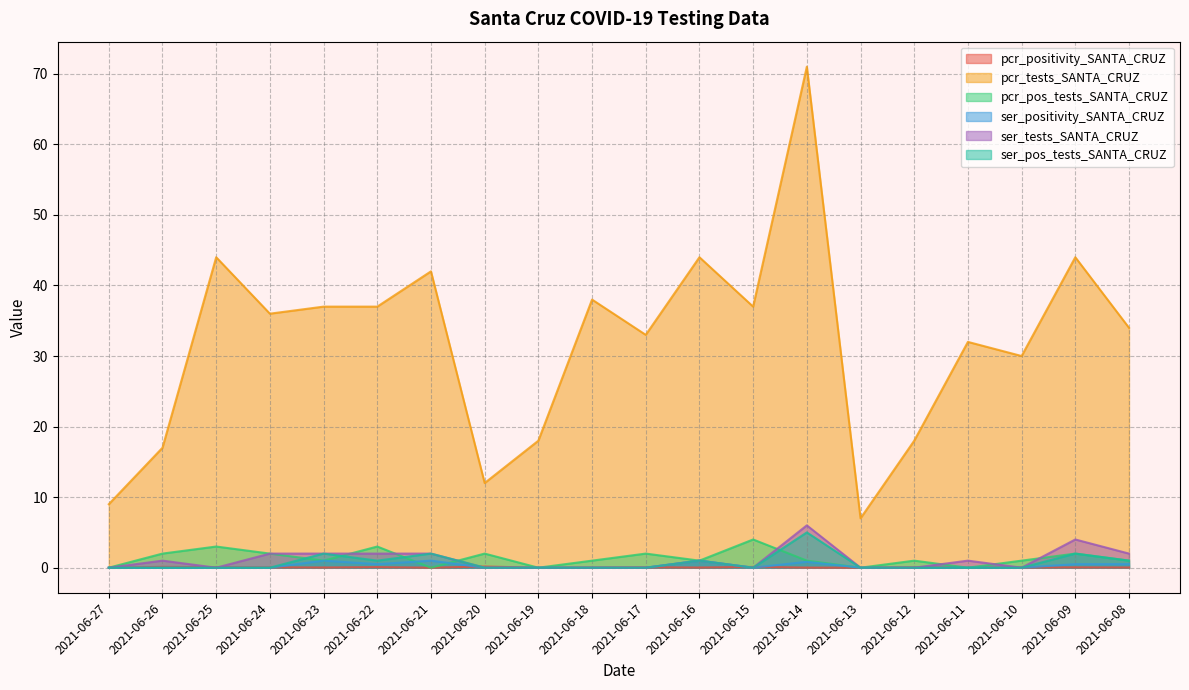

The pcr_positivity_SANTA_CRUZ series shows 0.1 at 2021-06-15. True or false?

False